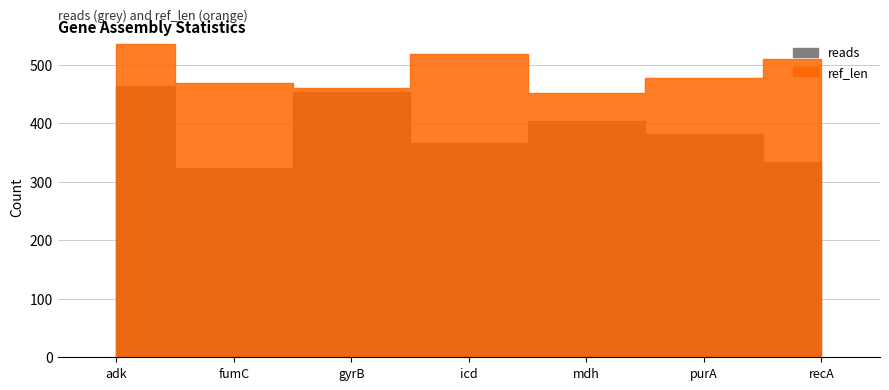

Which series has the widest spread of values?

reads